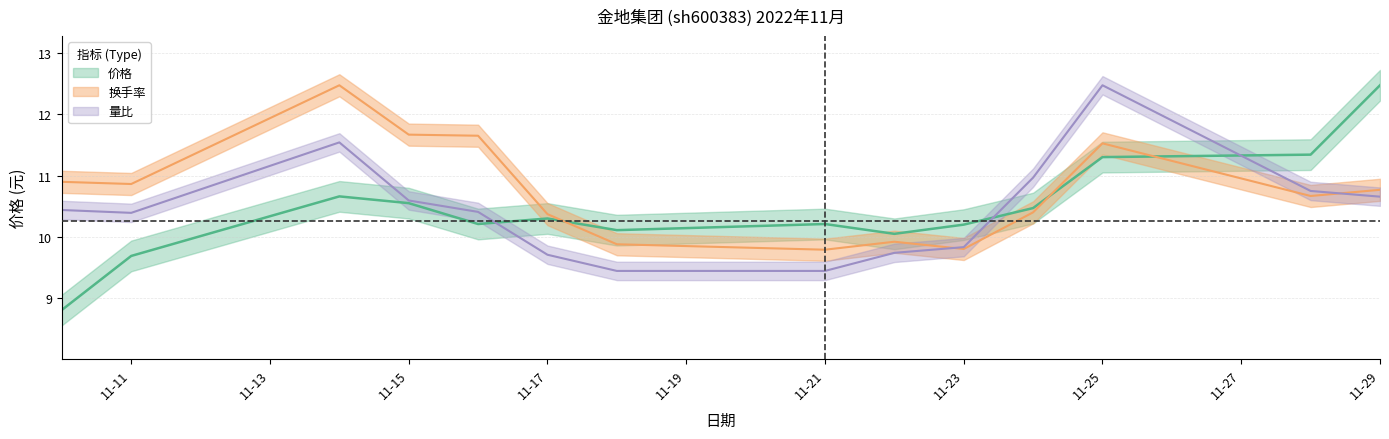

Where is 换手率 nearest to the value 11?

2022-11-10